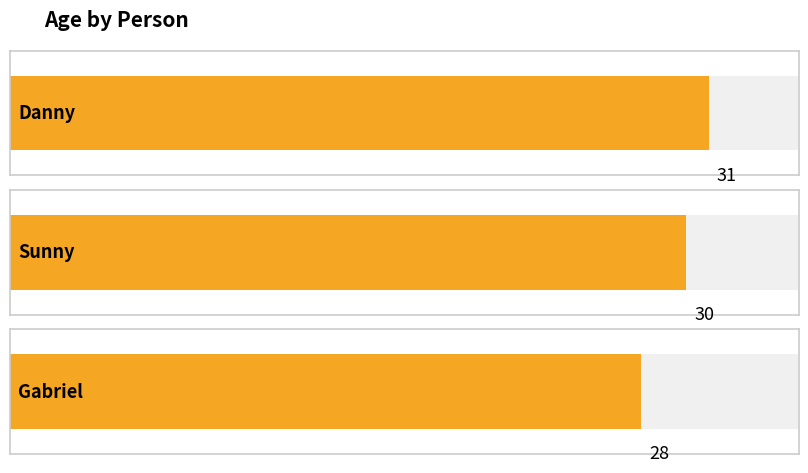

What is the maximum value shown in the chart?

31